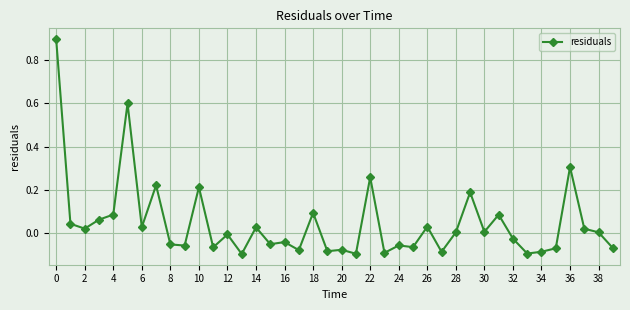

What is the difference between the maximum and minimum values?

1.0